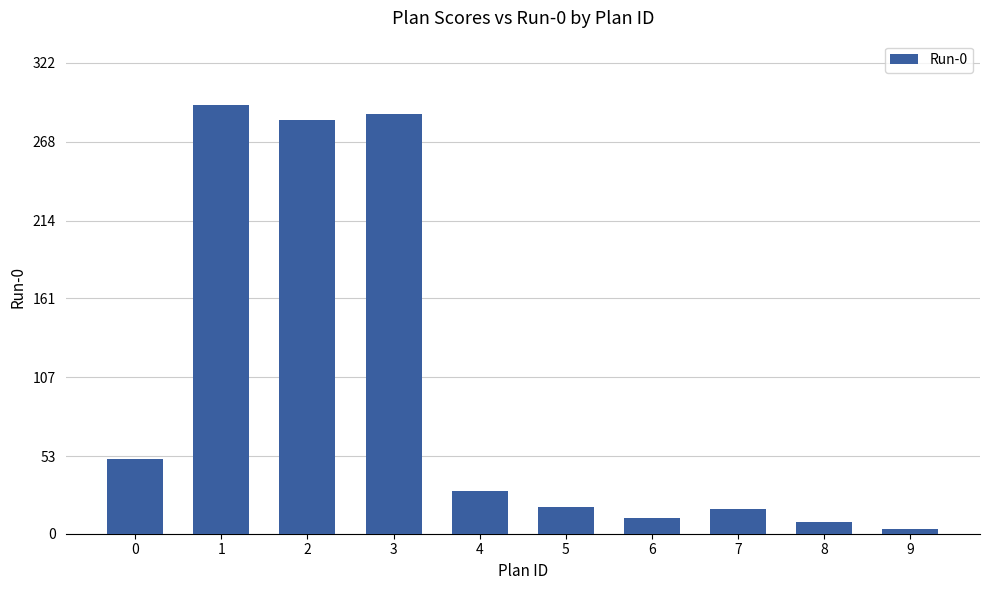

The chart shows a value of 51 at 0. True or false?

True